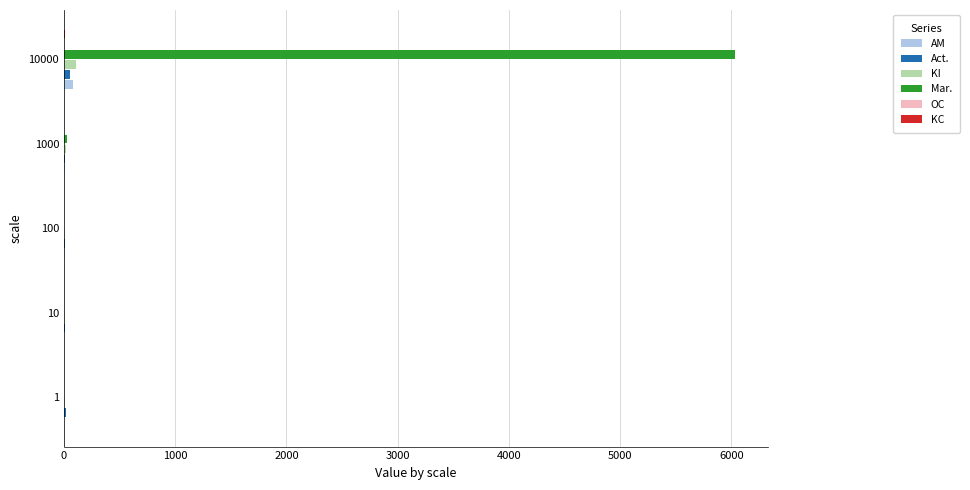

Which series has the largest total across all categories?

Mar.